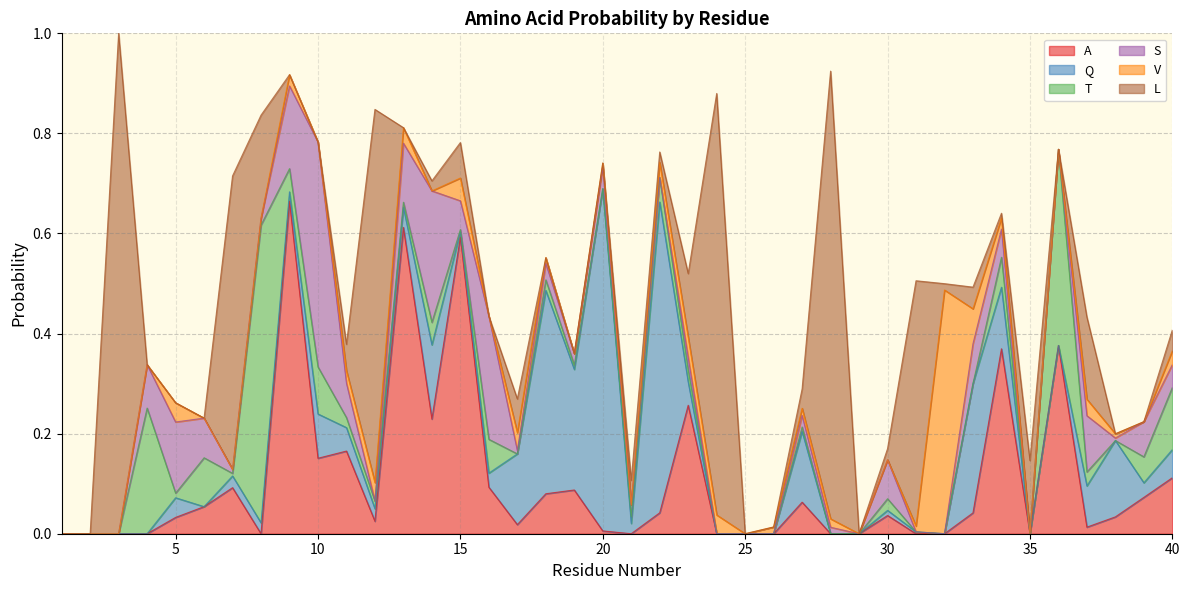

Reading left to right, transcribe all the data shown in this chart.

A: 1=0.0	2=0.0	3=0.0	4=0.0	5=0.0	6=0.1	7=0.1	8=0.0	9=0.7	10=0.2	11=0.2	12=0.0	13=0.6	14=0.2	15=0.6	16=0.1	17=0.0	18=0.1	19=0.1	20=0.0	21=0.0	22=0.0	23=0.3	24=0.0	25=0.0	26=0.0	27=0.1	28=0.0	29=0.0	30=0.0	31=0.0	32=0.0	33=0.0	34=0.4	35=0.0	36=0.4	37=0.0	38=0.0	39=0.1	40=0.1
Q: 1=0.0	2=0.0	3=0.0	4=0.0	5=0.0	6=0.0	7=0.0	8=0.0	9=0.0	10=0.1	11=0.0	12=0.0	13=0.0	14=0.1	15=0.0	16=0.0	17=0.1	18=0.4	19=0.2	20=0.7	21=0.0	22=0.6	23=0.0	24=0.0	25=0.0	26=0.0	27=0.1	28=0.0	29=0.0	30=0.0	31=0.0	32=0.0	33=0.3	34=0.1	35=0.0	36=0.0	37=0.1	38=0.2	39=0.0	40=0.1
T: 1=0.0	2=0.0	3=0.0	4=0.3	5=0.0	6=0.1	7=0.0	8=0.6	9=0.0	10=0.1	11=0.0	12=0.0	13=0.0	14=0.0	15=0.0	16=0.1	17=0.0	18=0.0	19=0.0	20=0.0	21=0.0	22=0.0	23=0.0	24=0.0	25=0.0	26=0.0	27=0.0	28=0.0	29=0.0	30=0.0	31=0.0	32=0.0	33=0.0	34=0.1	35=0.0	36=0.4	37=0.0	38=0.0	39=0.1	40=0.1
S: 1=0.0	2=0.0	3=0.0	4=0.1	5=0.1	6=0.1	7=0.0	8=0.0	9=0.2	10=0.4	11=0.1	12=0.0	13=0.1	14=0.3	15=0.1	16=0.2	17=0.0	18=0.0	19=0.0	20=0.0	21=0.0	22=0.0	23=0.0	24=0.0	25=0.0	26=0.0	27=0.0	28=0.0	29=0.0	30=0.1	31=0.0	32=0.0	33=0.1	34=0.1	35=0.0	36=0.0	37=0.1	38=0.0	39=0.1	40=0.0
V: 1=0.0	2=0.0	3=0.0	4=0.0	5=0.0	6=0.0	7=0.0	8=0.0	9=0.0	10=0.0	11=0.0	12=0.0	13=0.0	14=0.0	15=0.0	16=0.0	17=0.0	18=0.0	19=0.0	20=0.0	21=0.0	22=0.0	23=0.0	24=0.0	25=0.0	26=0.0	27=0.0	28=0.0	29=0.0	30=0.0	31=0.0	32=0.5	33=0.1	34=0.0	35=0.0	36=0.0	37=0.0	38=0.0	39=0.0	40=0.0
L: 1=0.0	2=0.0	3=1.0	4=0.0	5=0.0	6=0.0	7=0.6	8=0.2	9=0.0	10=0.0	11=0.1	12=0.7	13=0.0	14=0.0	15=0.1	16=0.0	17=0.1	18=0.0	19=0.0	20=0.0	21=0.0	22=0.0	23=0.1	24=0.8	25=0.0	26=0.0	27=0.0	28=0.9	29=0.0	30=0.0	31=0.5	32=0.0	33=0.0	34=0.0	35=0.1	36=0.0	37=0.2	38=0.0	39=0.0	40=0.0